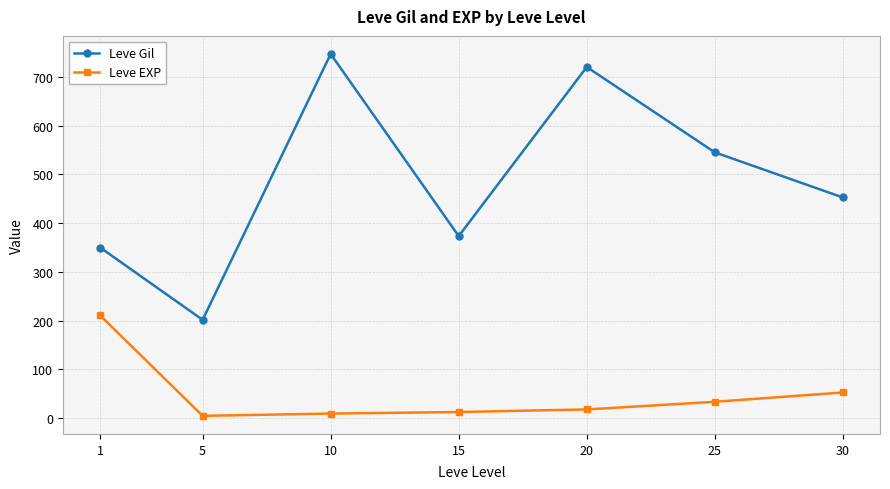

How many categories are shown in the chart?

7